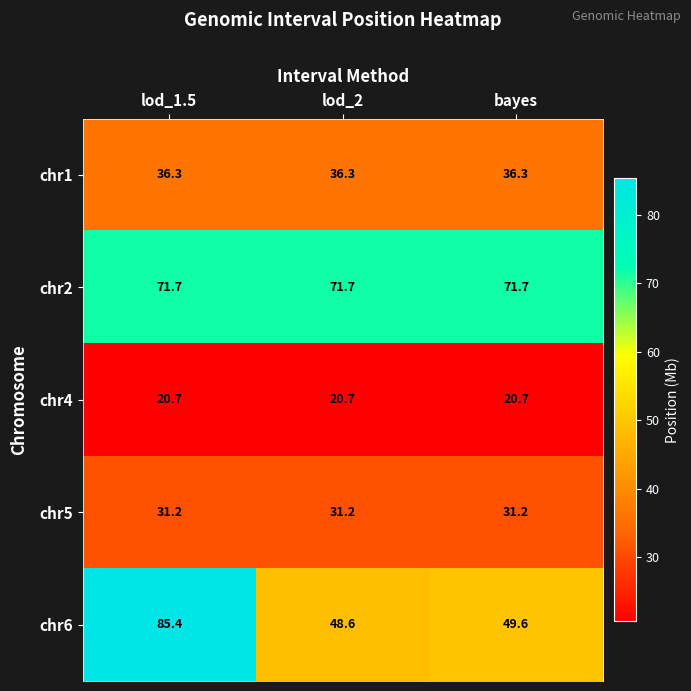

Which label corresponds to the largest value in the chart?

lod_1.5